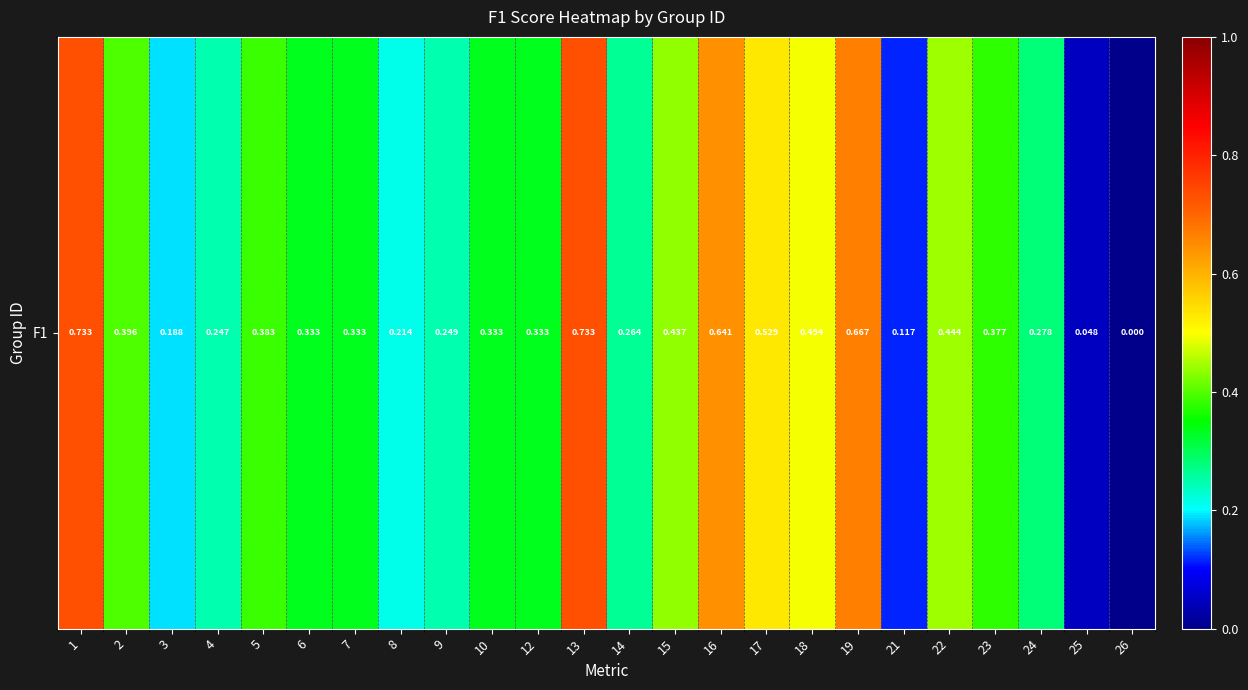

List the labels in order of value, largest first.

1, 13, 19, 16, 17, 18, 22, 15, 2, 5, 23, 6, 7, 10, 12, 24, 14, 9, 4, 8, 3, 21, 25, 26